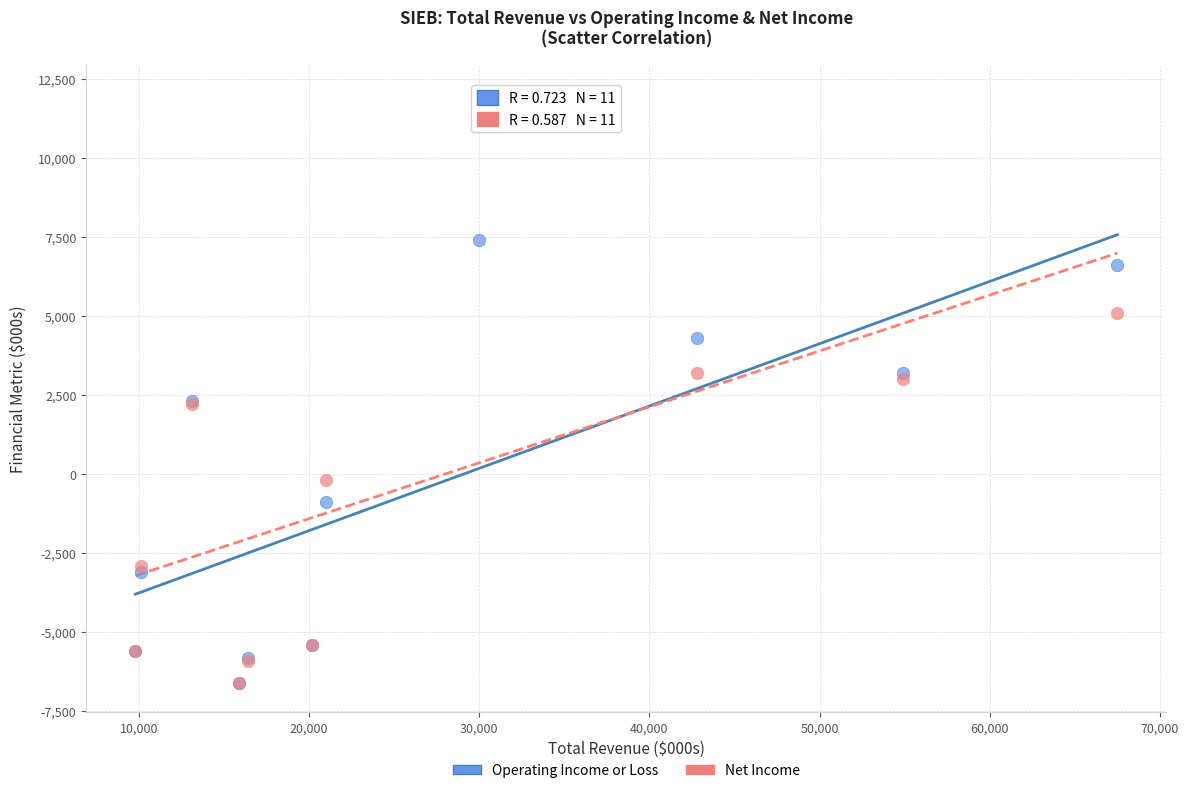

What are all the series names shown in the legend?

Operating Income or Loss, Net Income